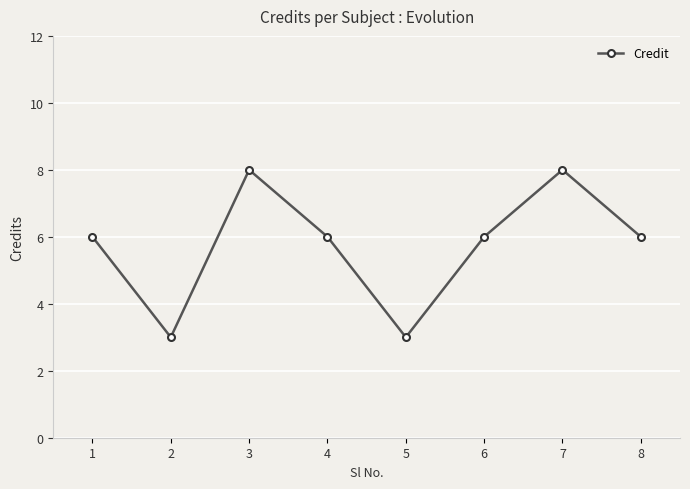

Reading right to left, transcribe all the data shown in this chart.

8=6	7=8	6=6	5=3	4=6	3=8	2=3	1=6